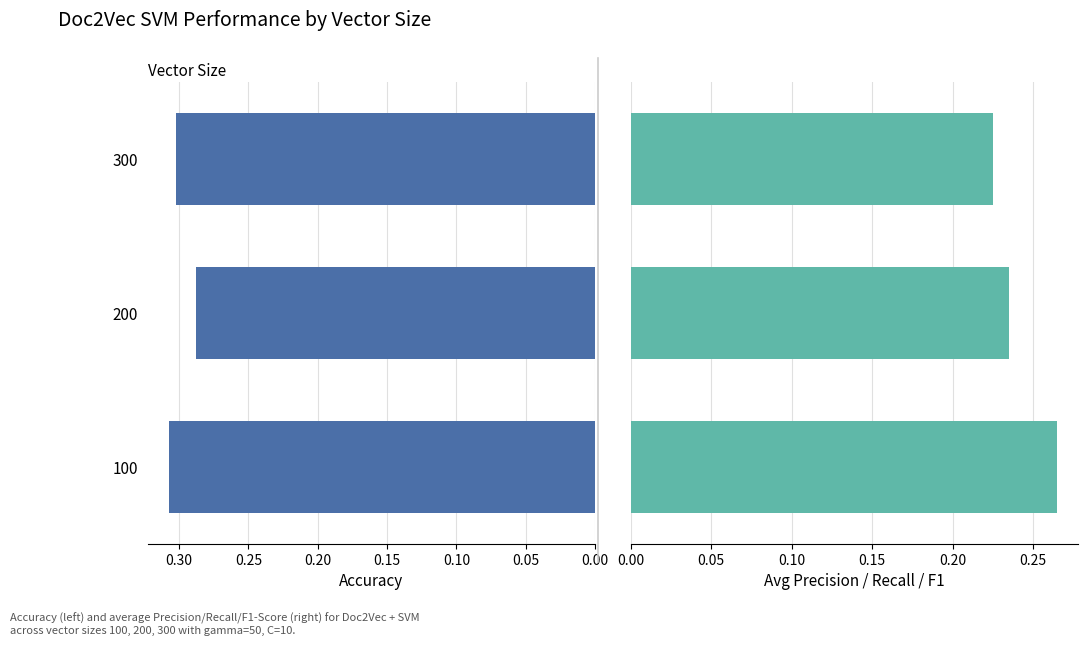

What is the value of the Avg P/R/F1 bar at the 3rd from the left?

0.2